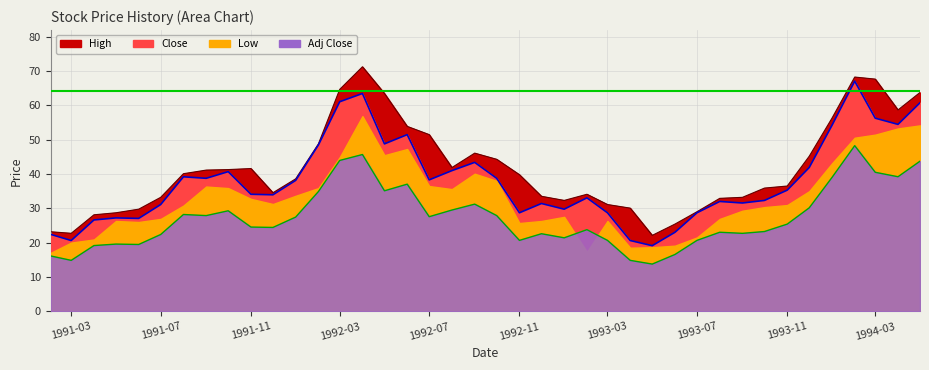

What is the approximate value of Close at 1991-05?

27.2